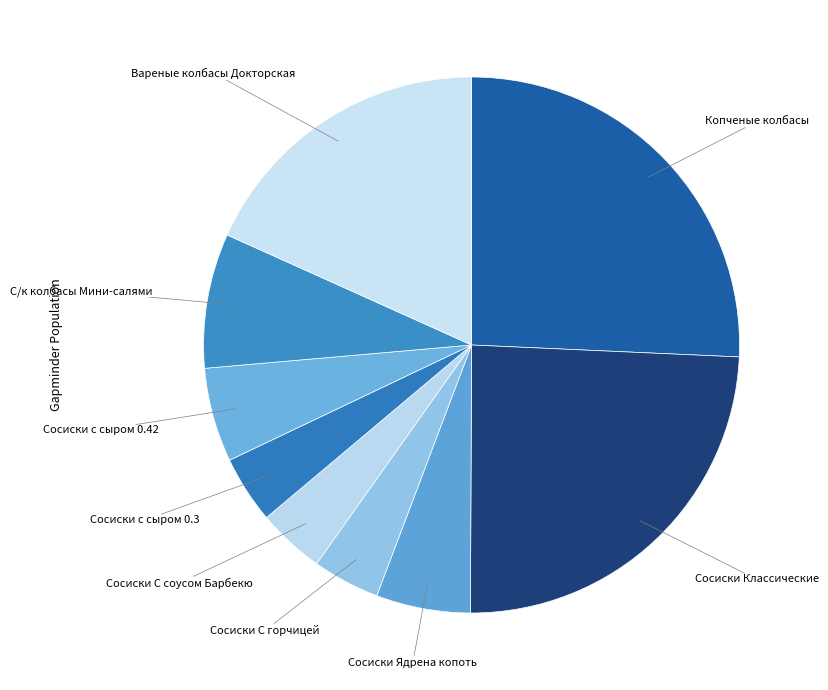

Is Сосиски С горчицей the majority of the pie?

No